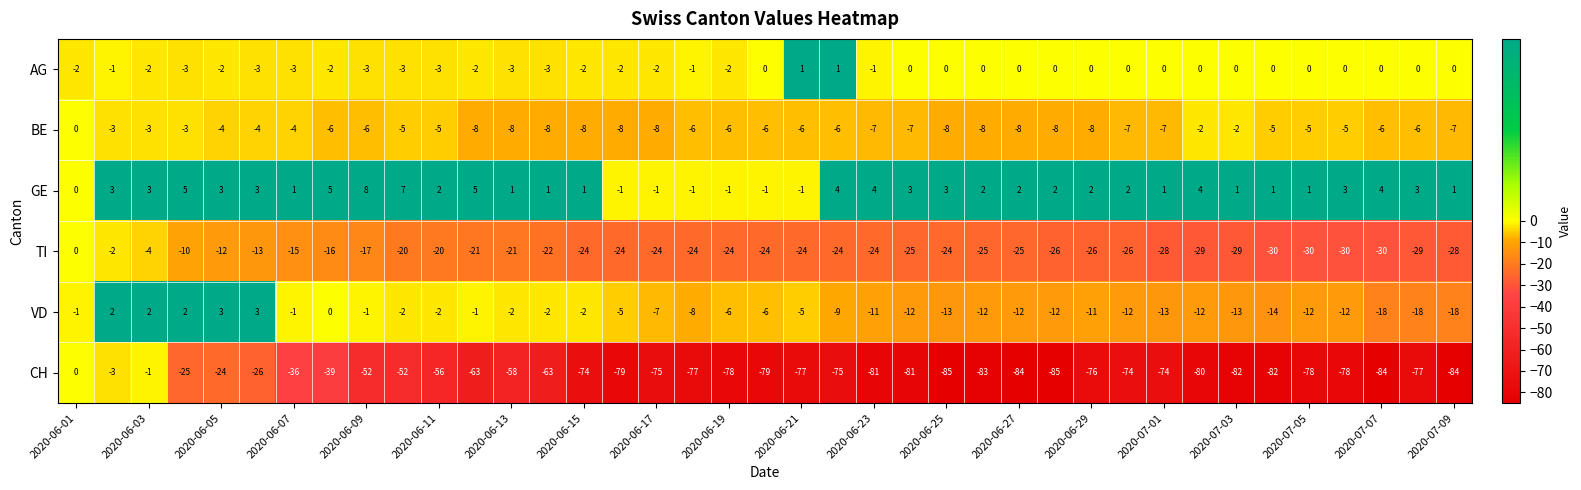

What is the minimum value shown in the chart?

-85